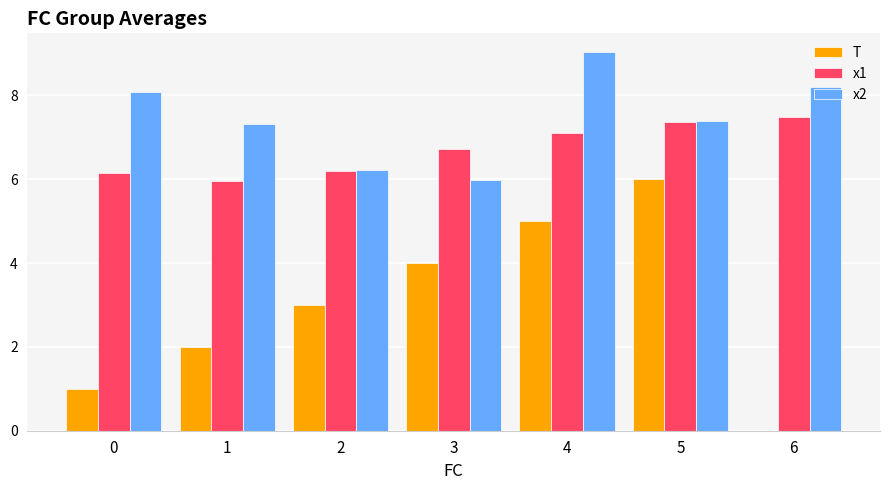

Between 0 and 4, which series saw the biggest shift?

T